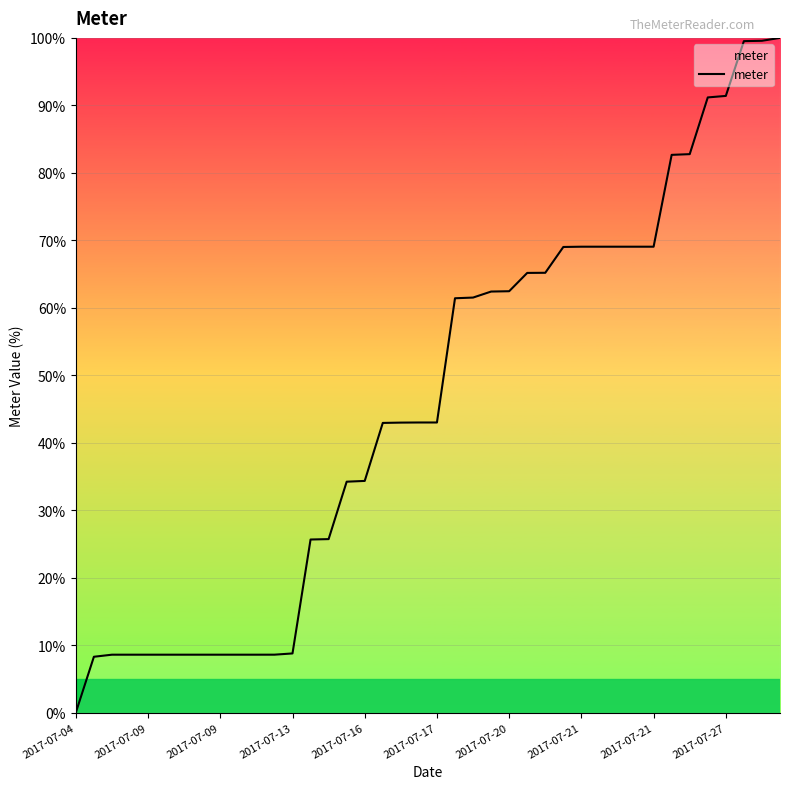

What is the maximum value shown in the chart?

100.0